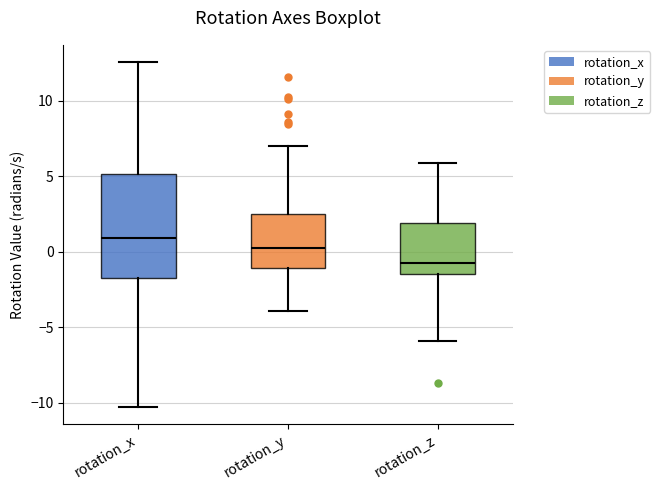

Which box's median line is the lowest?

rotation_z